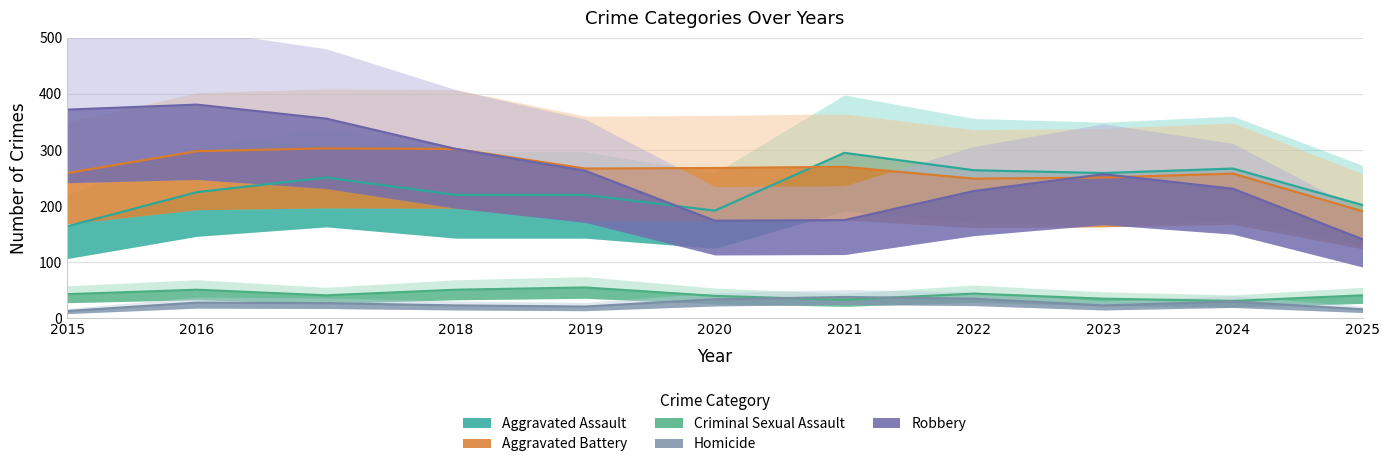

How many values in the Homicide series exceed 27?

5